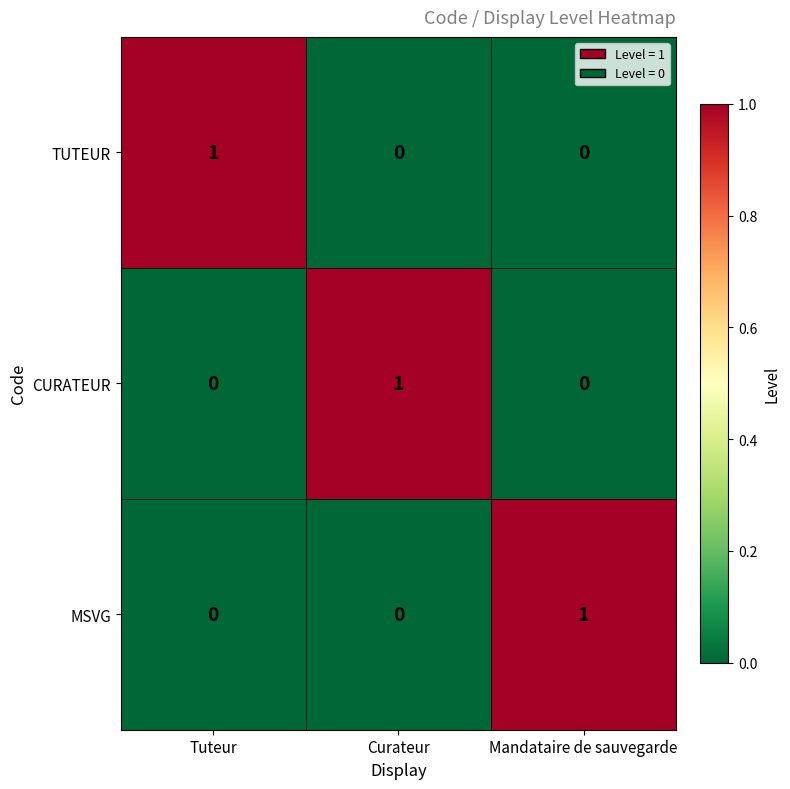

Count the MSVG values in the range 0 to 1.

3